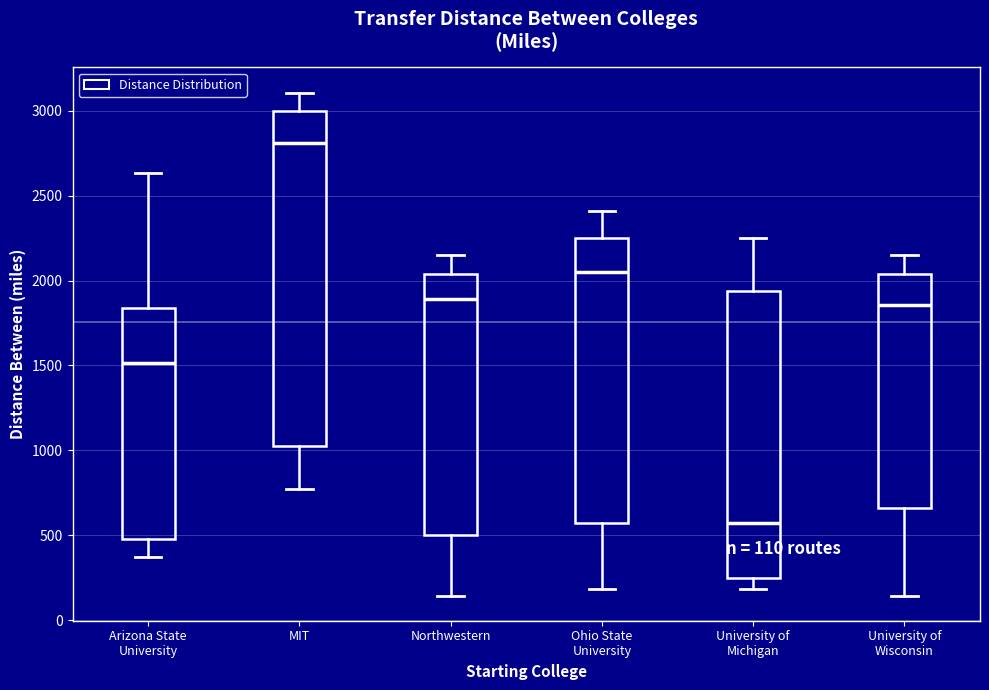

Comparing the boxes themselves (not the whiskers), which one is the tallest?

MIT